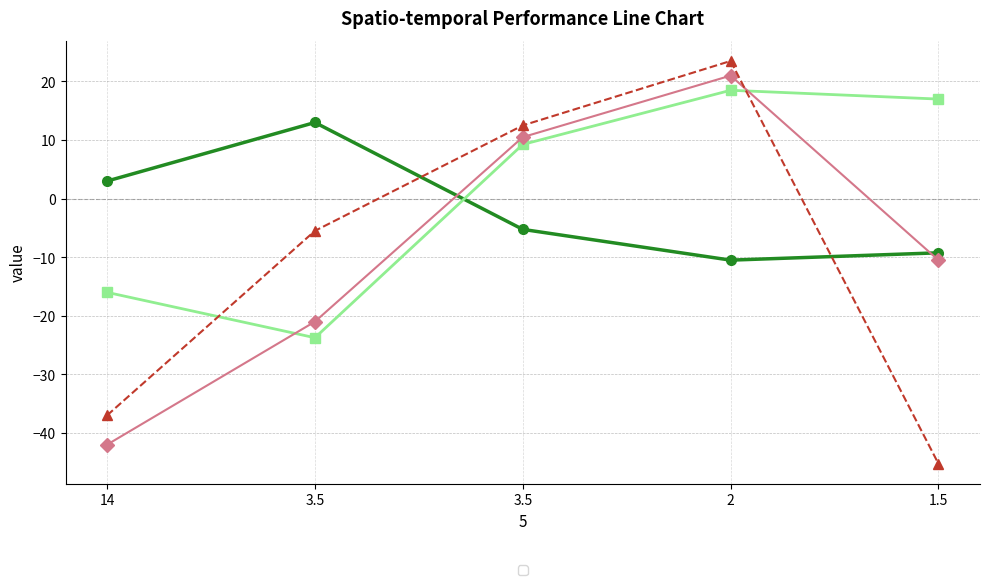

Where does the _3 series first go above -10?

3.5